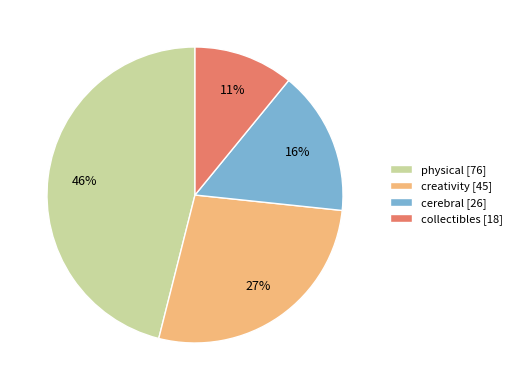

Combined, do physical [76] and cerebral [26] account for over 50%?

Yes